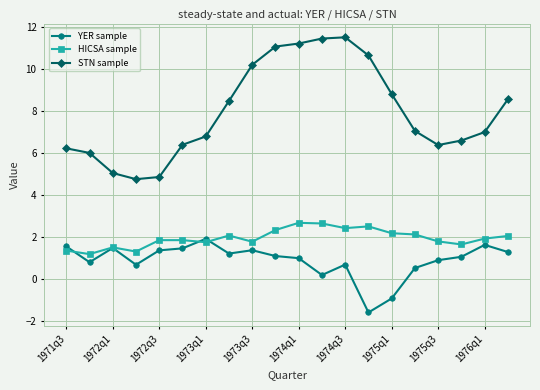

Which series has the widest spread of values?

STN sample